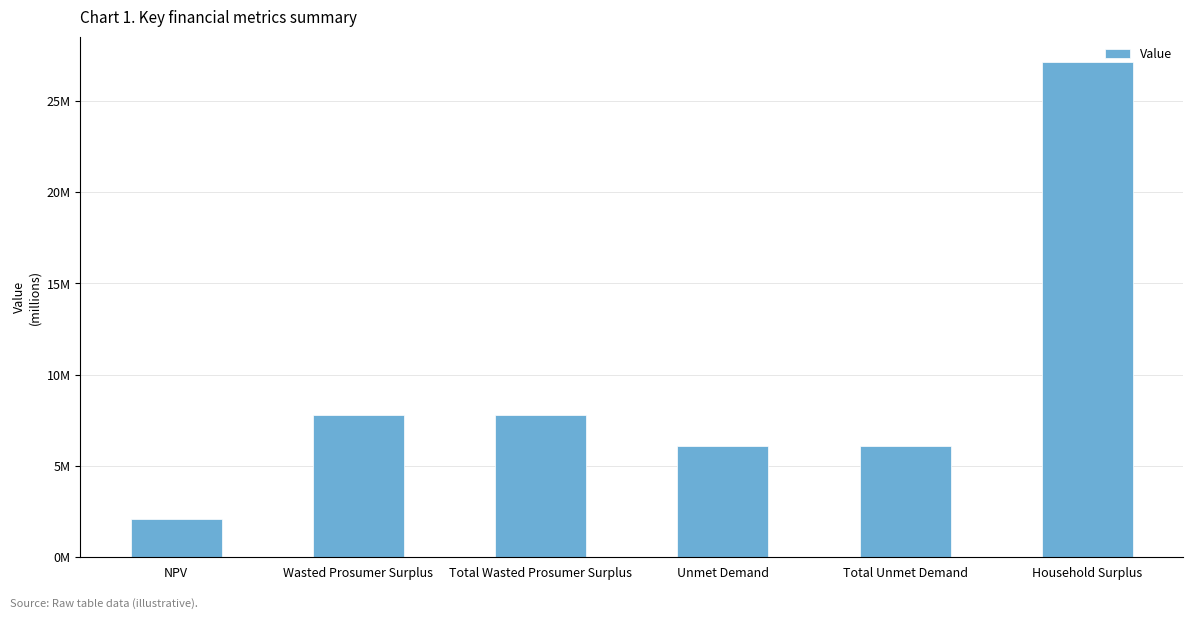

Does the chart contain any negative values?

No